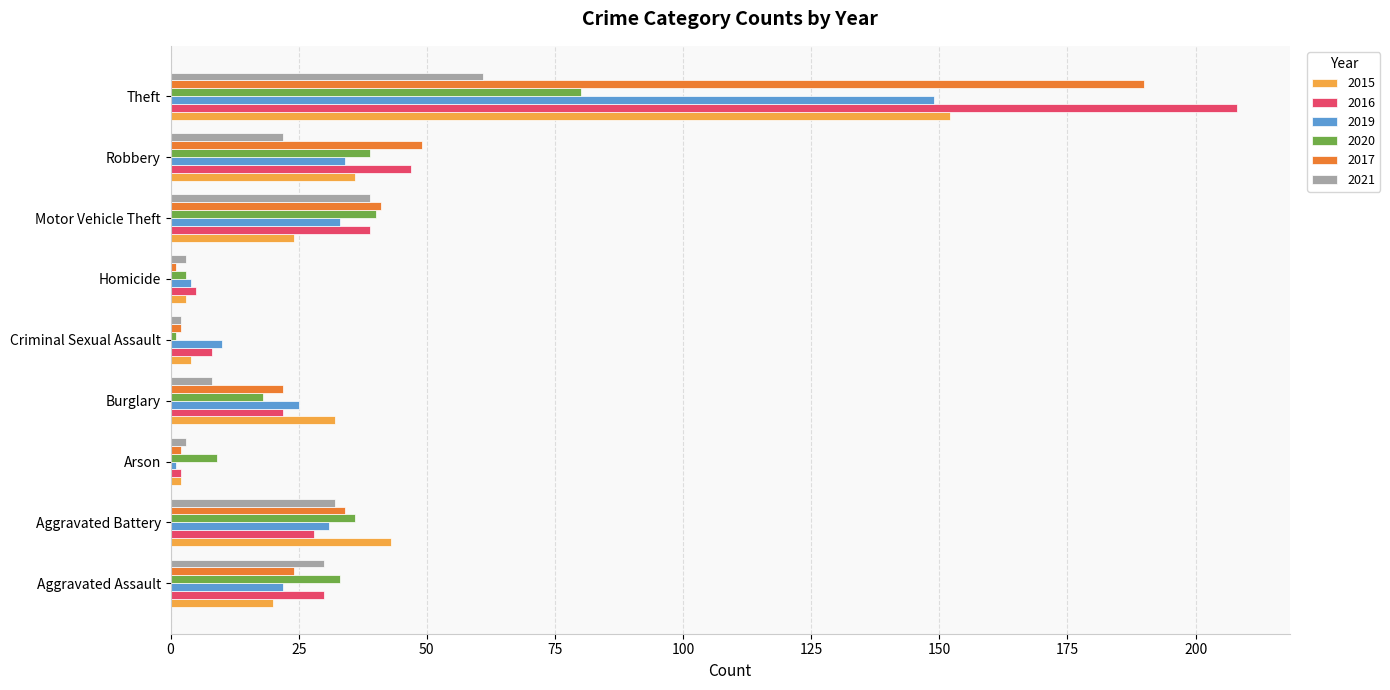

Between Burglary and Theft, which series saw the biggest shift?

2016